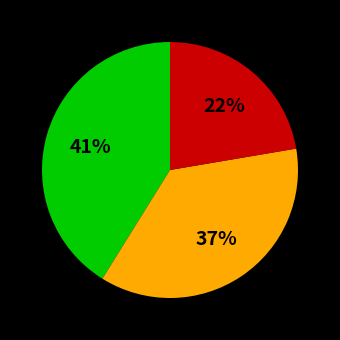

To the nearest percent, what is the average slice percentage?

33%